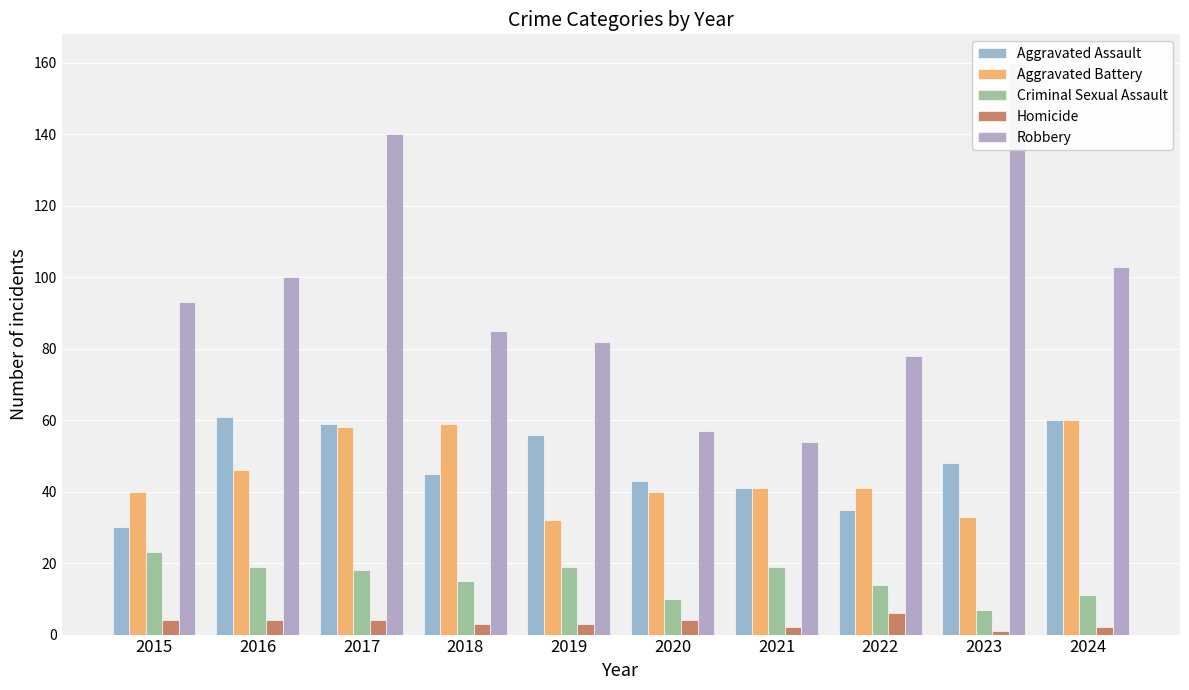

List the series in order of their peak value, highest first.

Robbery, Aggravated Assault, Aggravated Battery, Criminal Sexual Assault, Homicide